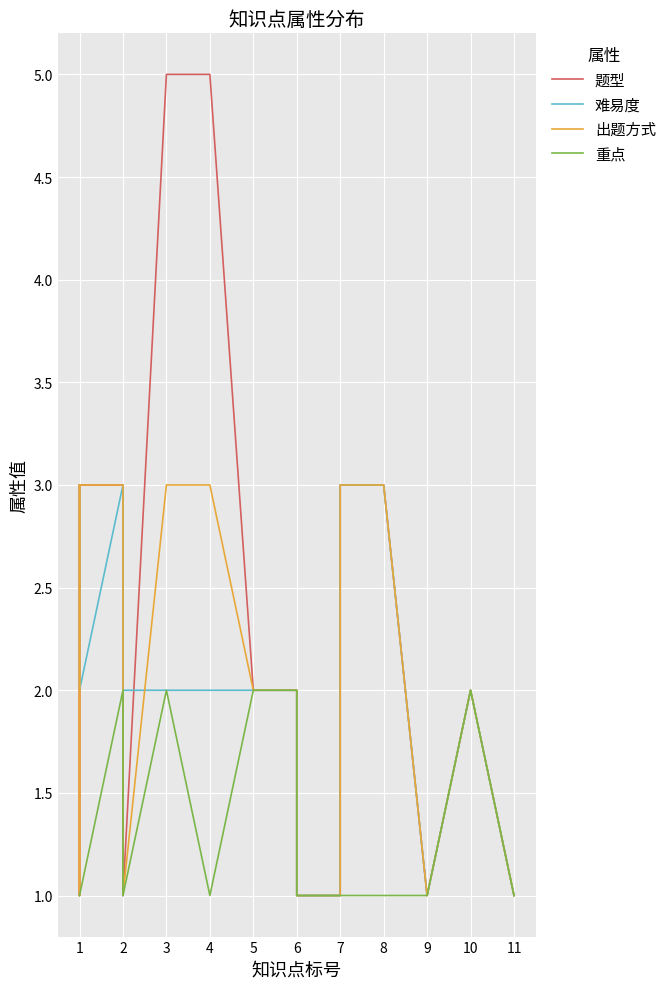

What are all the series names shown in the legend?

题型, 难易度, 出题方式, 重点